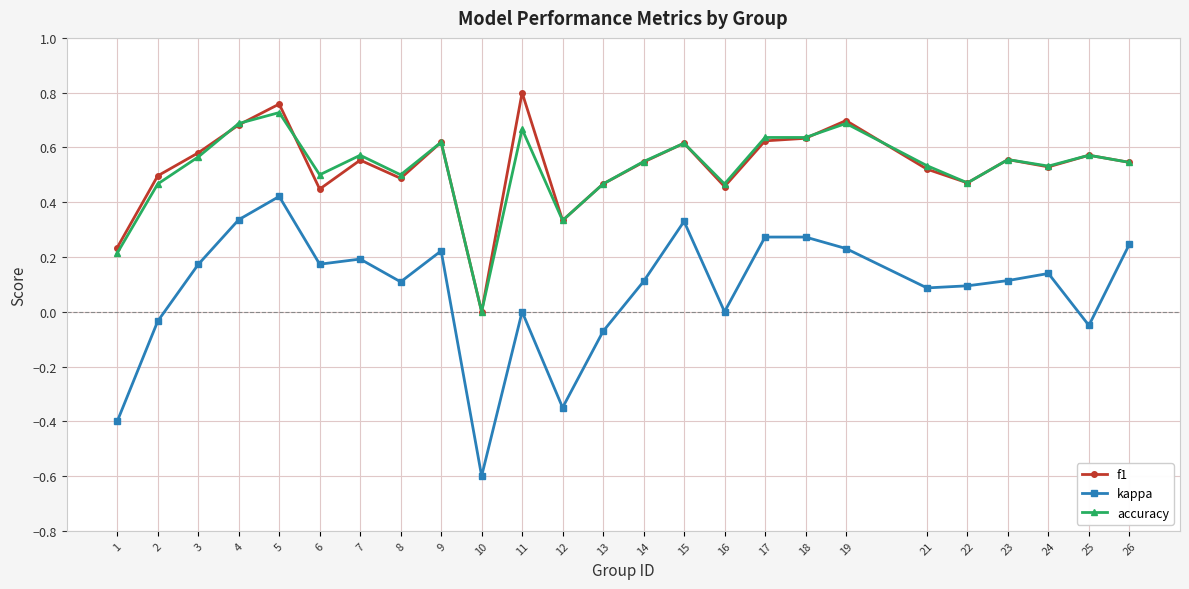

Is the value of accuracy at 13 greater than the value of f1 at 26?

No